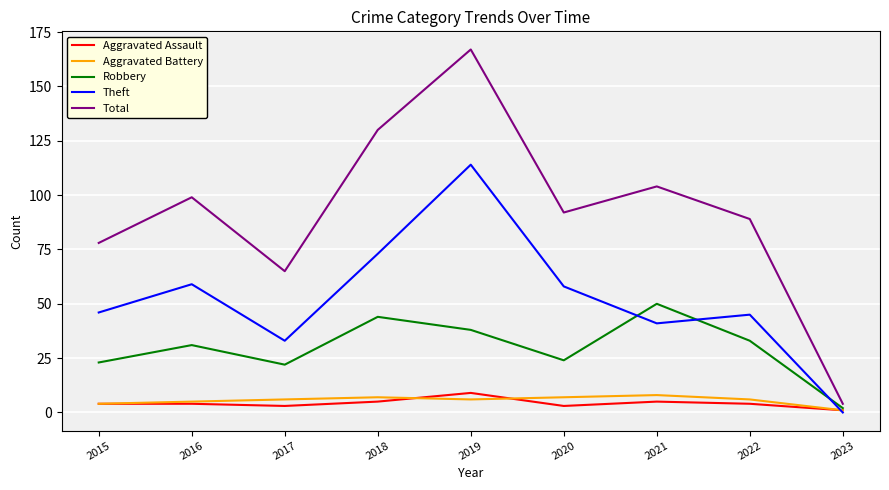

Which series has the largest total across all categories?

Total